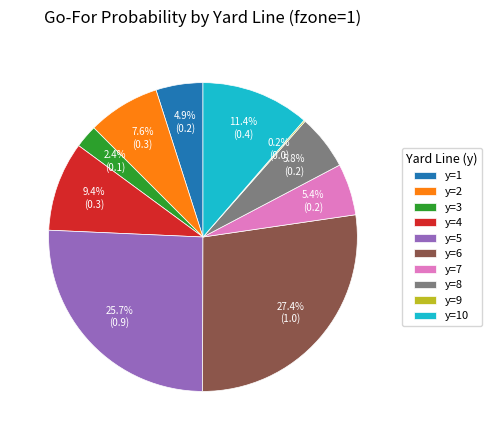

Which category has the biggest portion of the pie?

y=6